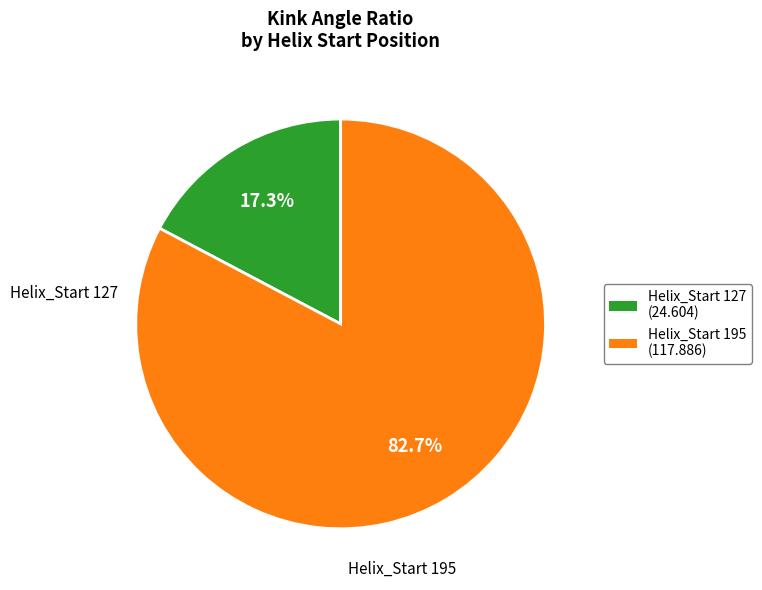

Count the number of slices in the pie.

2